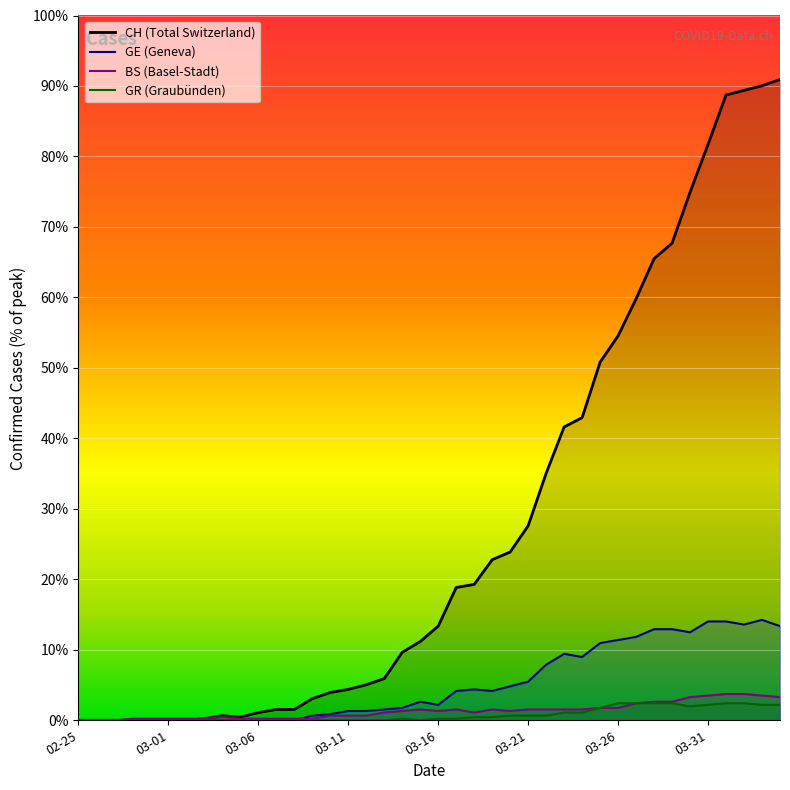

True or false: CH has more than 2 interior local peaks.

False